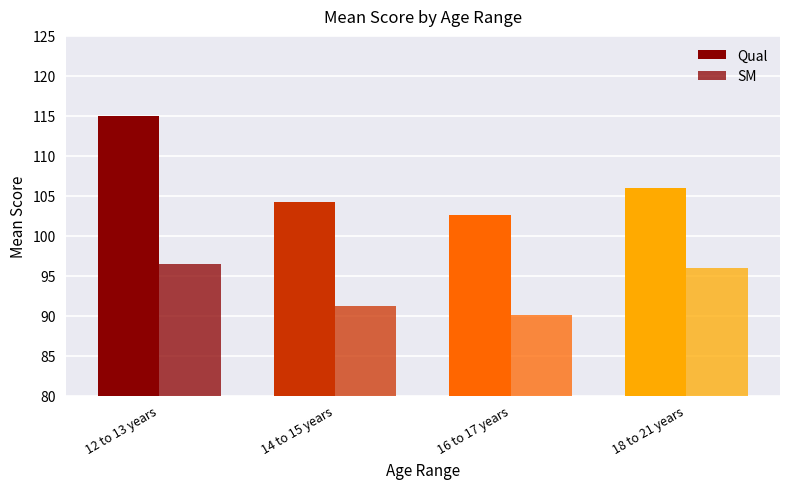

Rank the series by their average value, from highest to lowest.

Qual, SM